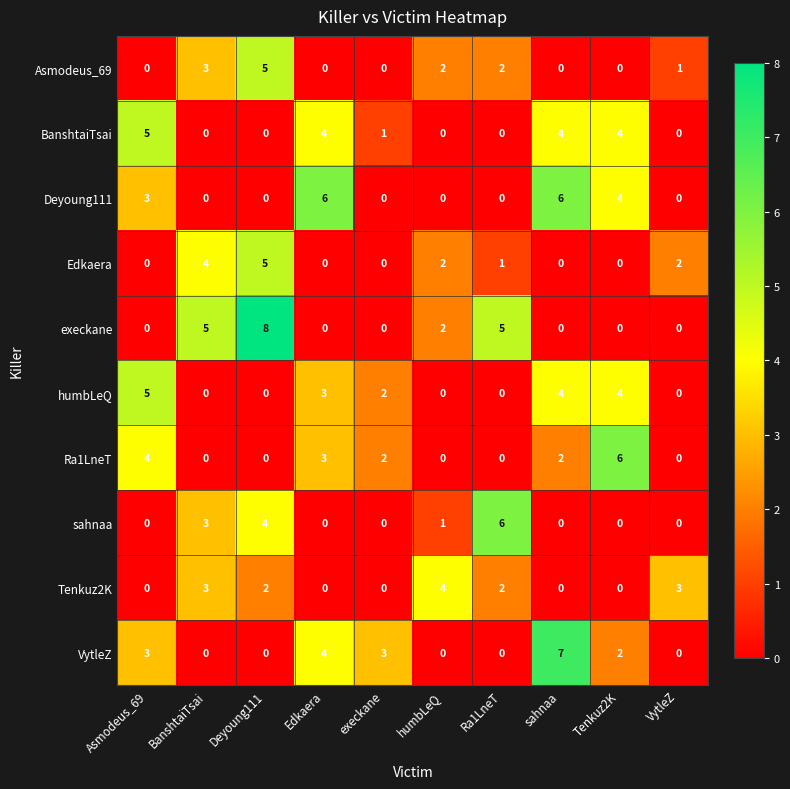

Is it true that BanshtaiTsai equals 1 at sahnaa?

False